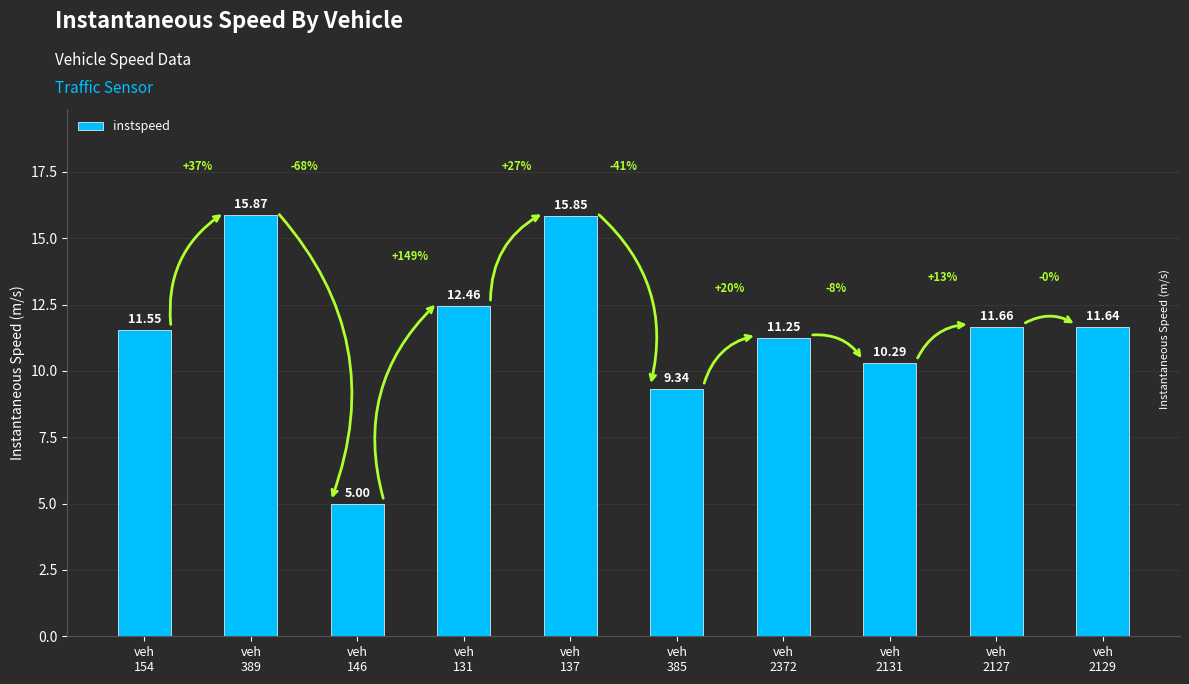

What is the ratio of the value at veh
385 to the value at veh
131?

0.7